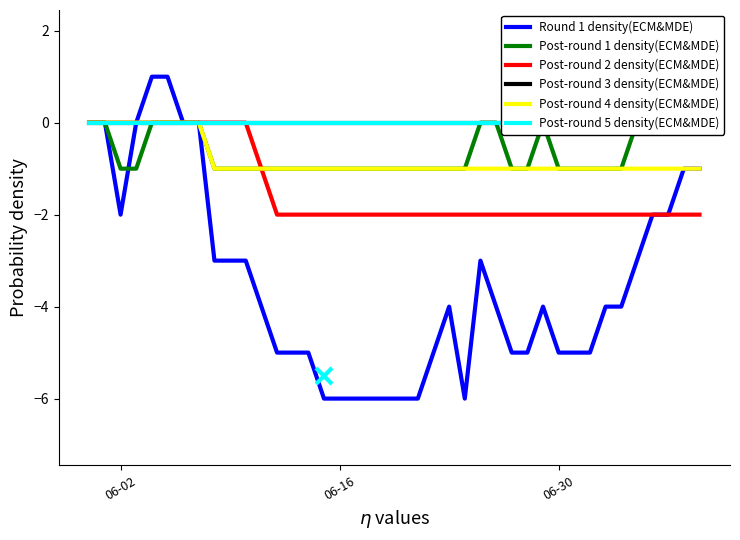

Is this an area chart (filled region under the line)?

No